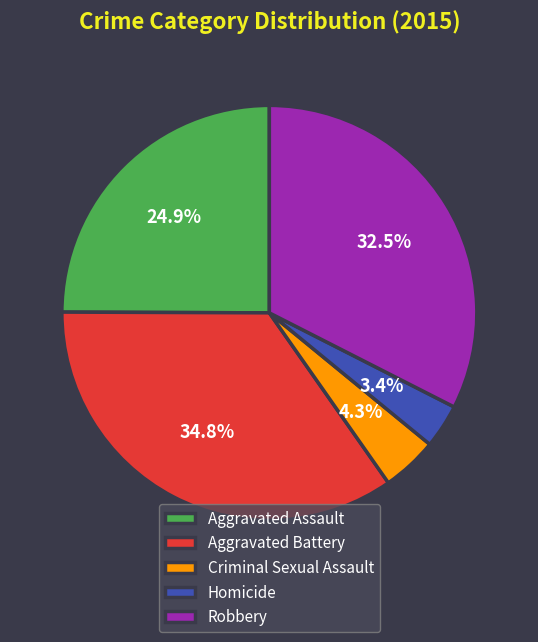

What is the ratio of the value at Criminal Sexual Assault to the value at Homicide?

1.3